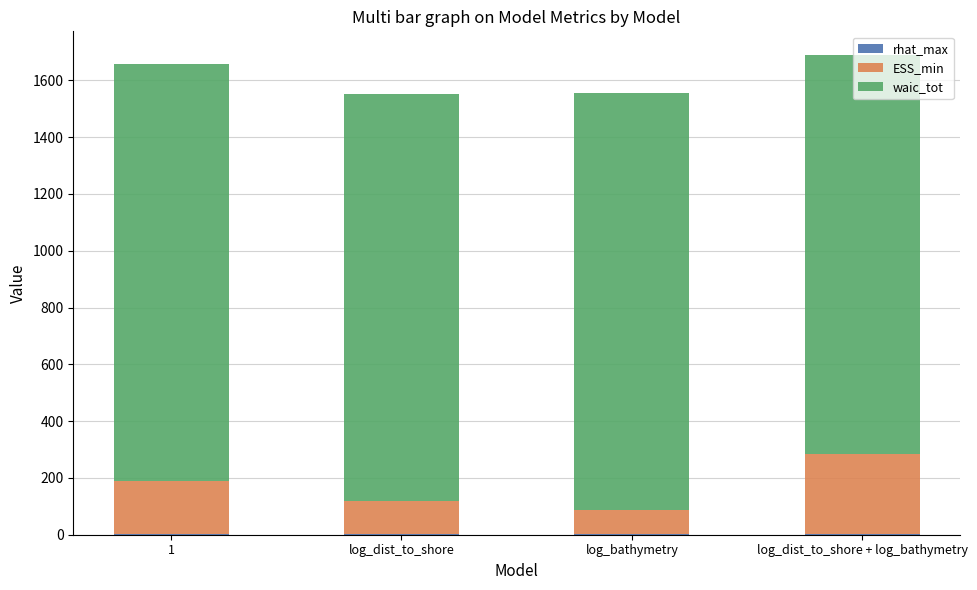

Count the number of categories in the chart.

4